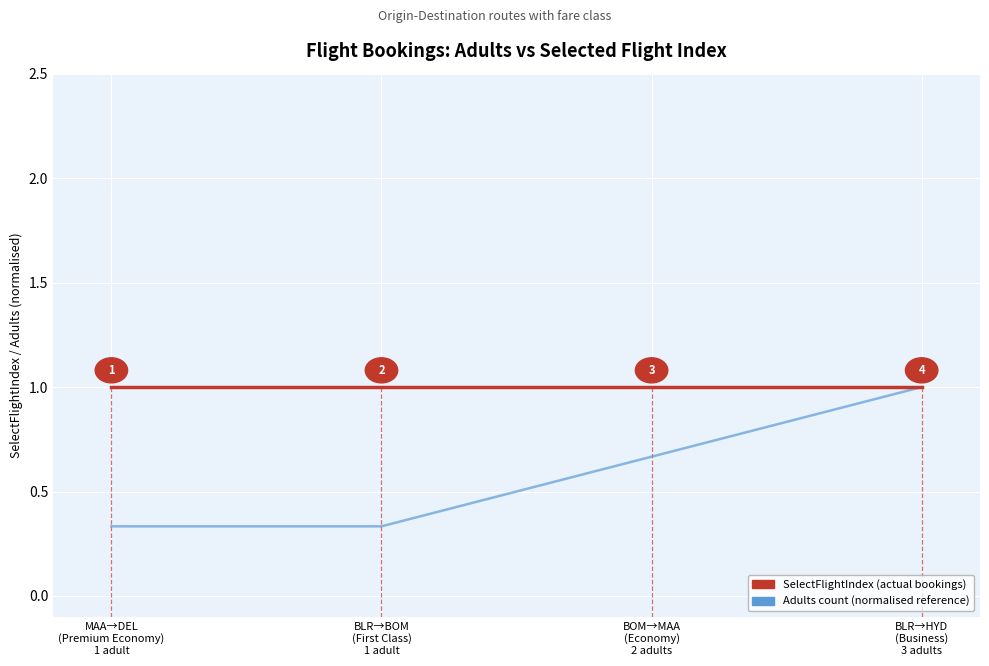

What is the label of the 1st point from the left?

MAA→DEL
(Premium Economy)
1 adult